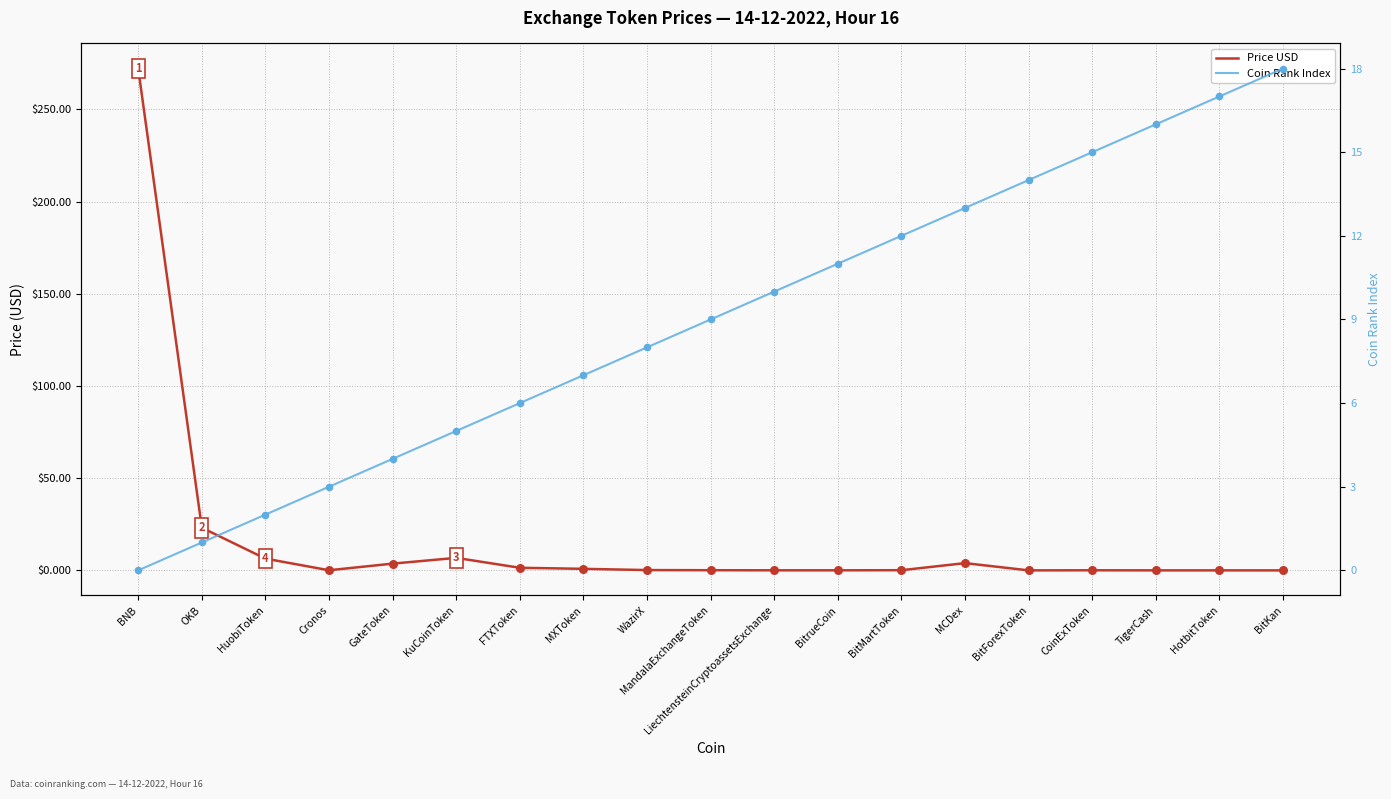

Which series contains the highest Y value?

Price USD